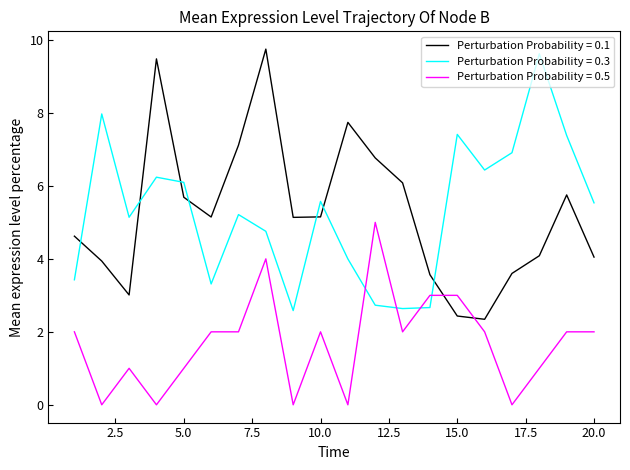

What is the maximum value shown in the chart?

9.7